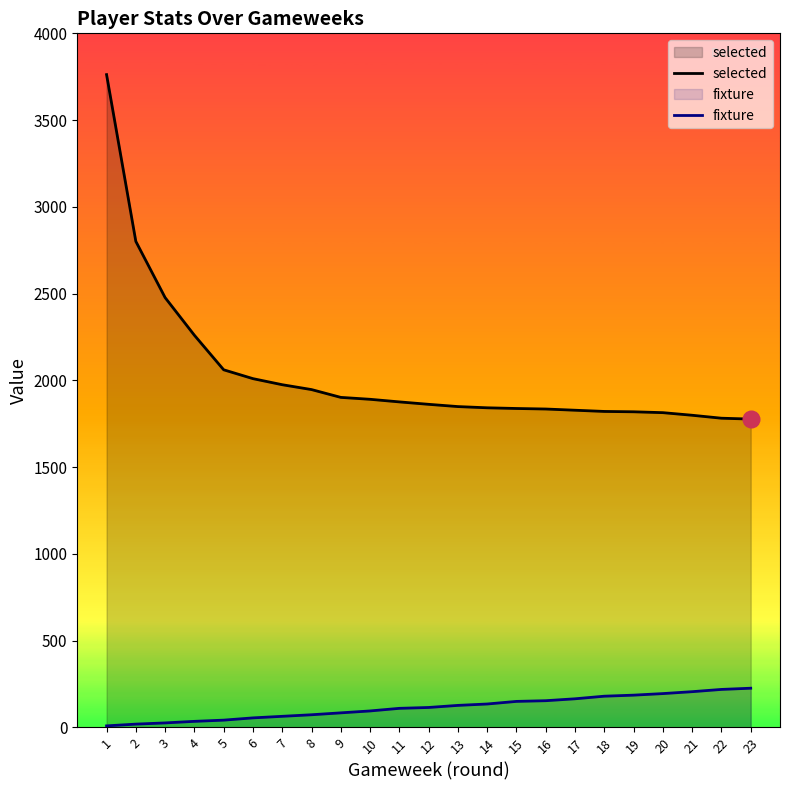

True or false: selected has a value of 2010 at 6.

True